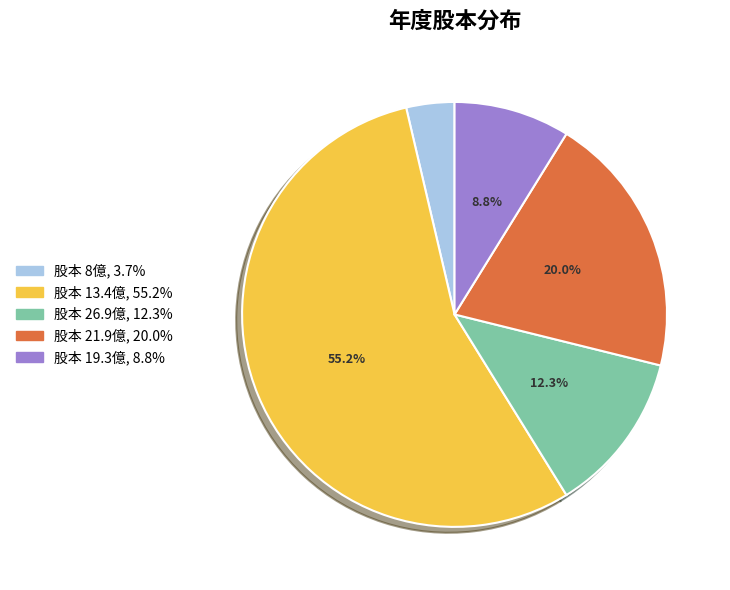

Is there a majority slice in this chart?

Yes